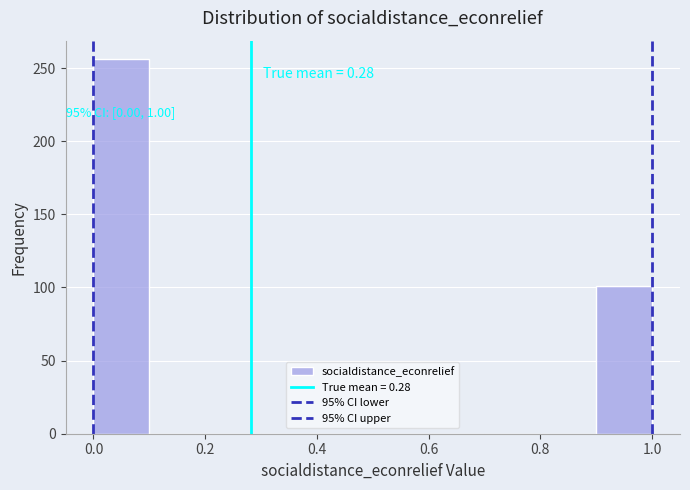

Over which range of the x-axis is the bar tallest?

0.0 to 0.1